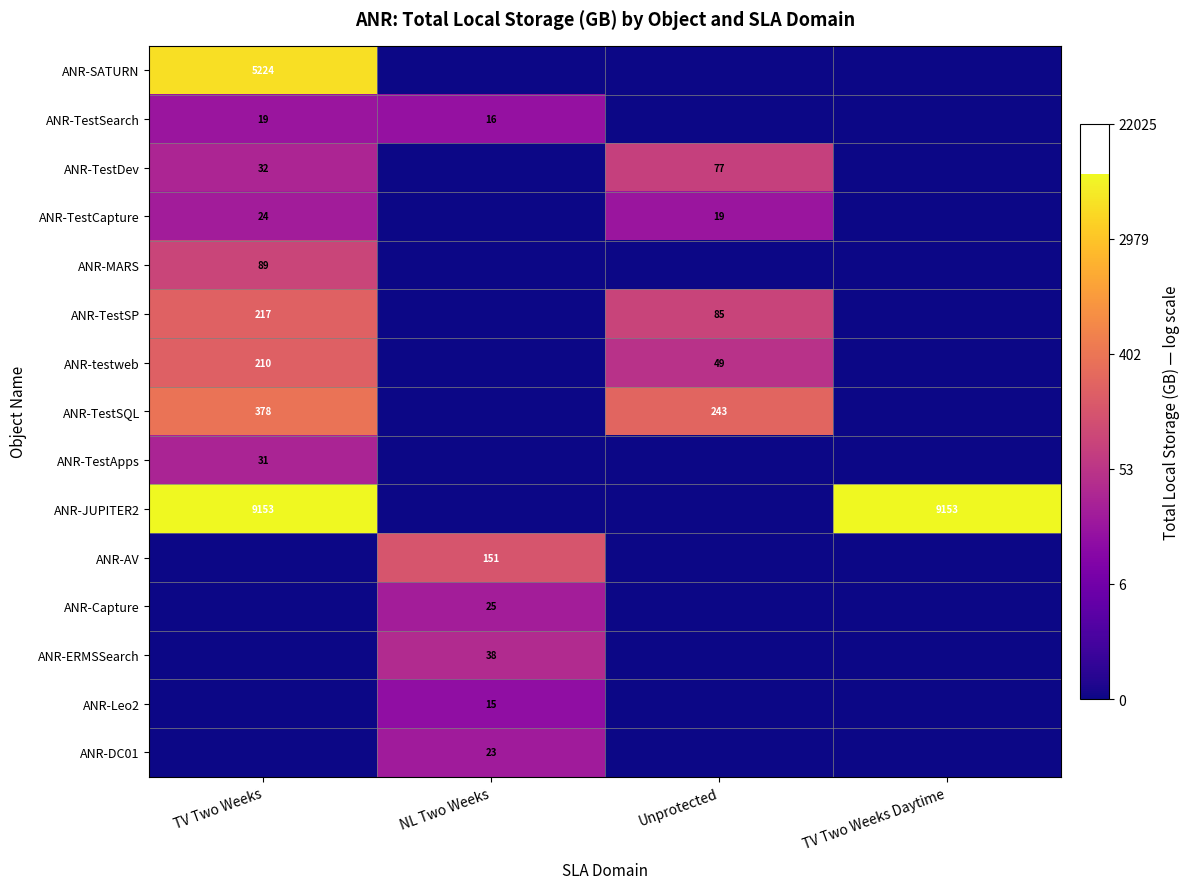

The value of ANR-JUPITER2 at TV Two Weeks is 14349. True or false?

False